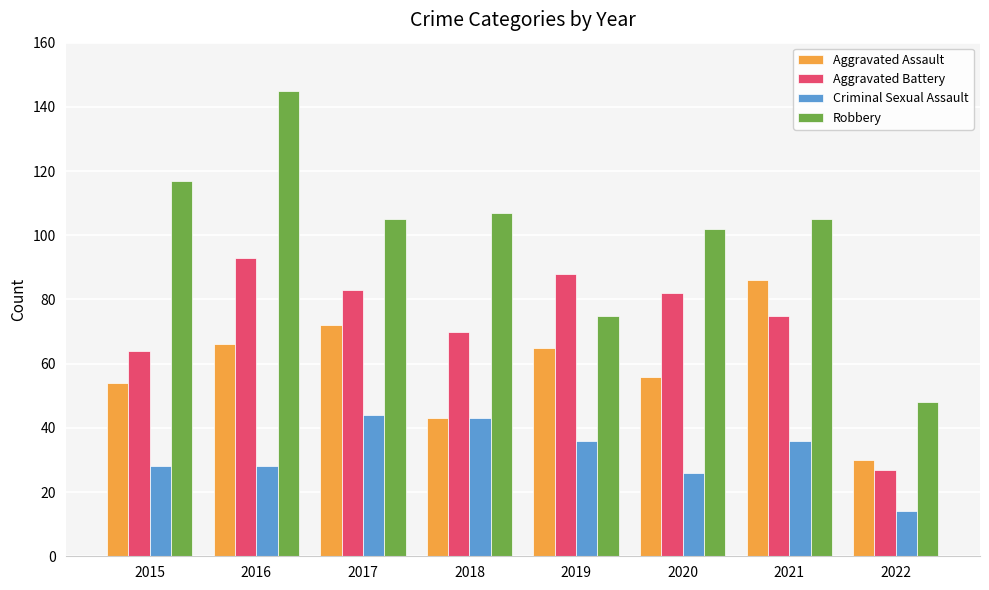

The Criminal Sexual Assault series shows 14 at 2022. True or false?

True